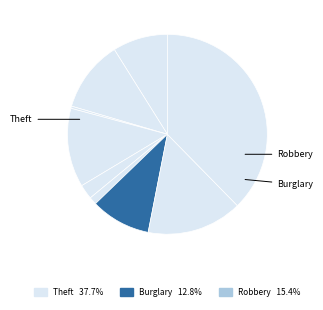

Count the number of slices in the pie.

9